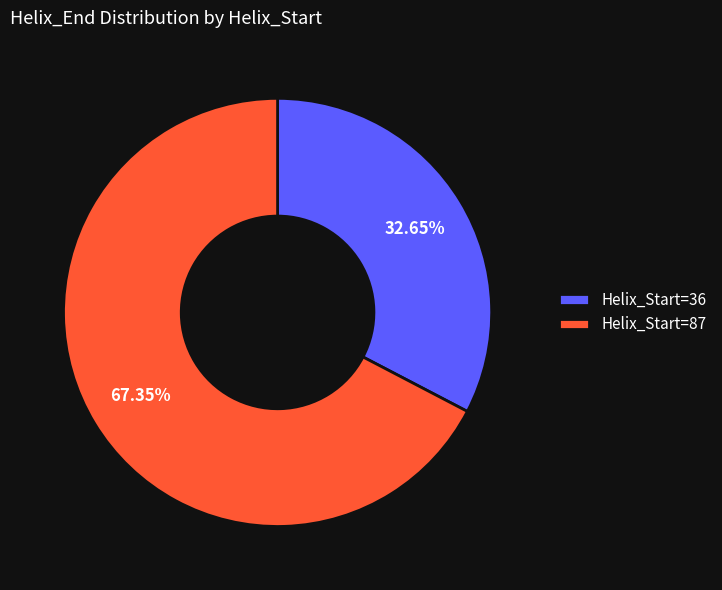

What is the largest slice in the pie chart?

Helix_Start=87